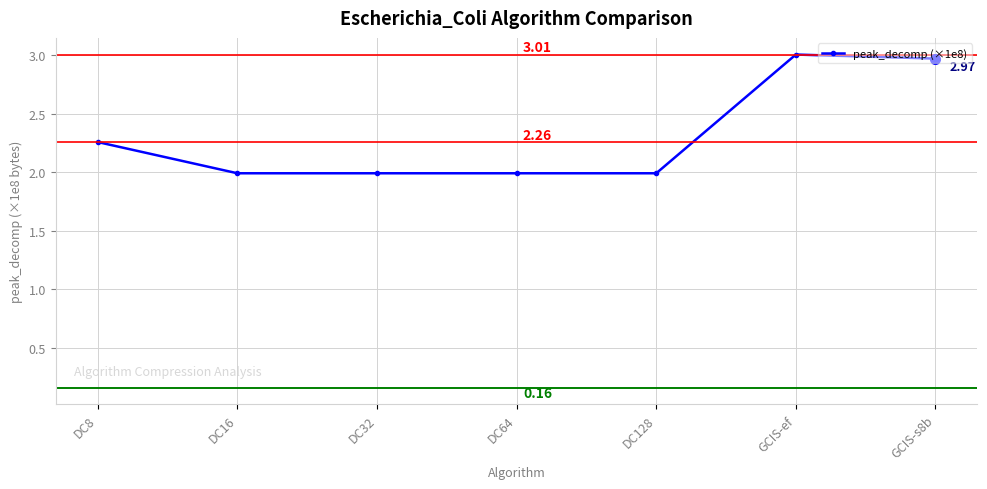

True or false: the data shows 2.0 at DC32.

True